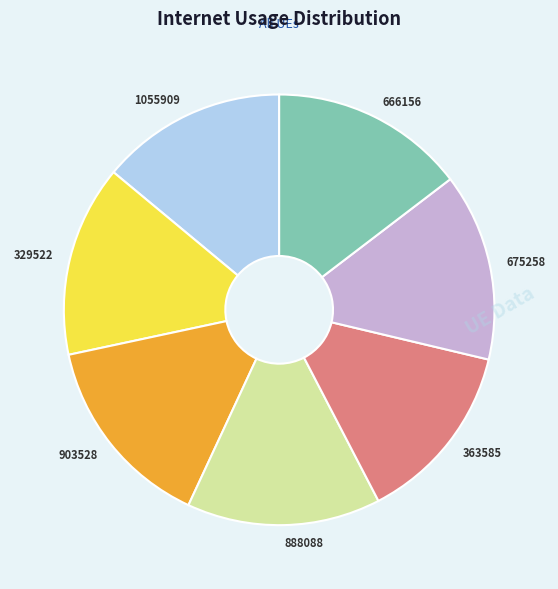

Does any single category account for the majority?

No